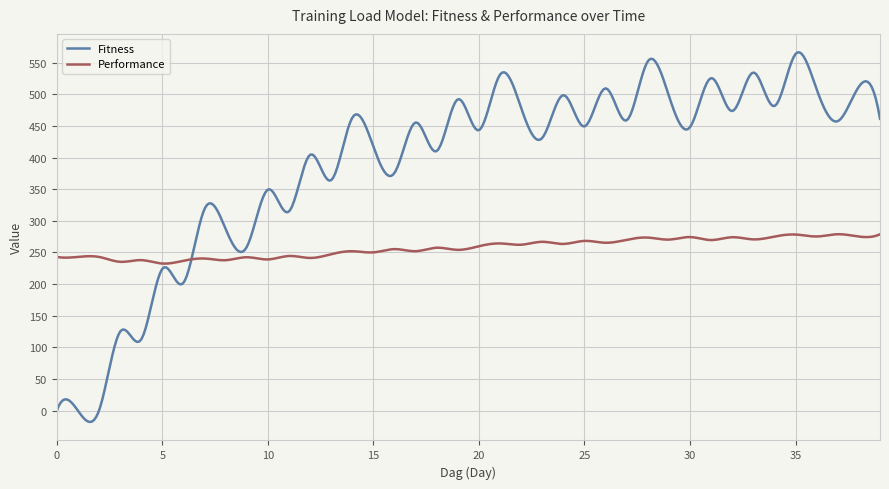

How many lines are shown in the chart?

2